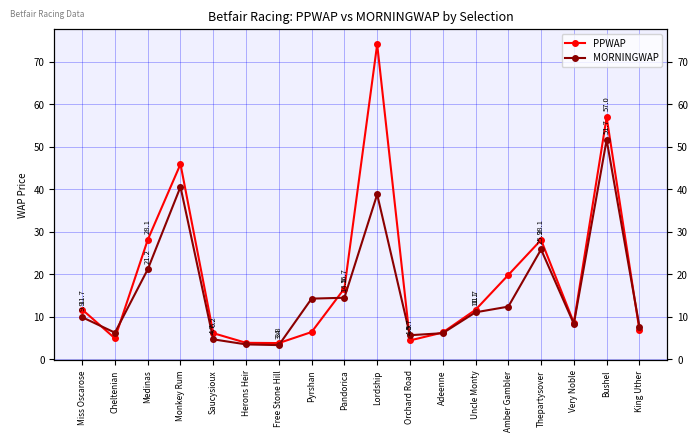

What is the difference between the maximum and minimum values in the PPWAP series?

70.3